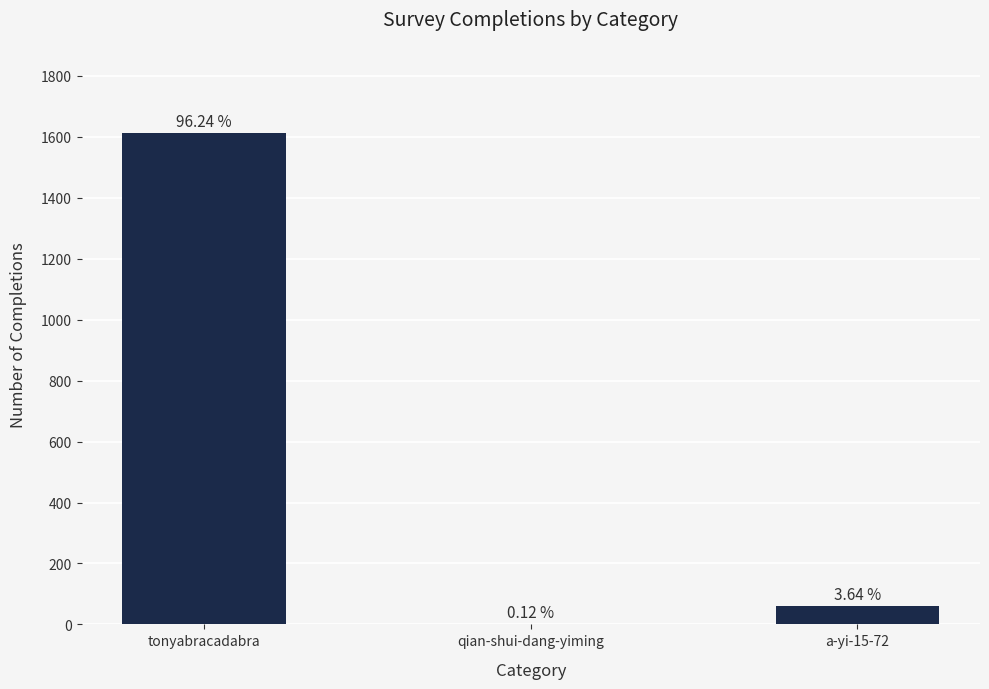

Reading left to right, transcribe all the data shown in this chart.

1613	2	61